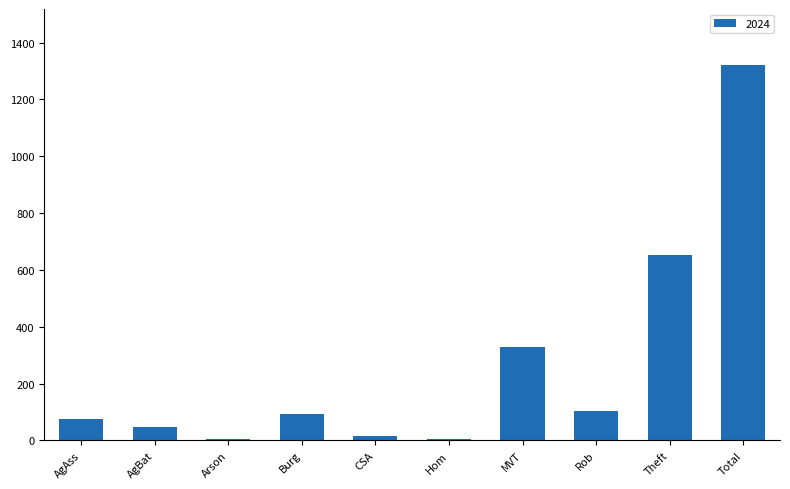

Reading left to right, transcribe all the data shown in this chart.

AgAss=75	AgBat=46	Arson=4	Burg=92	CSA=14	Hom=4	MVT=329	Rob=102	Theft=654	Total=1320